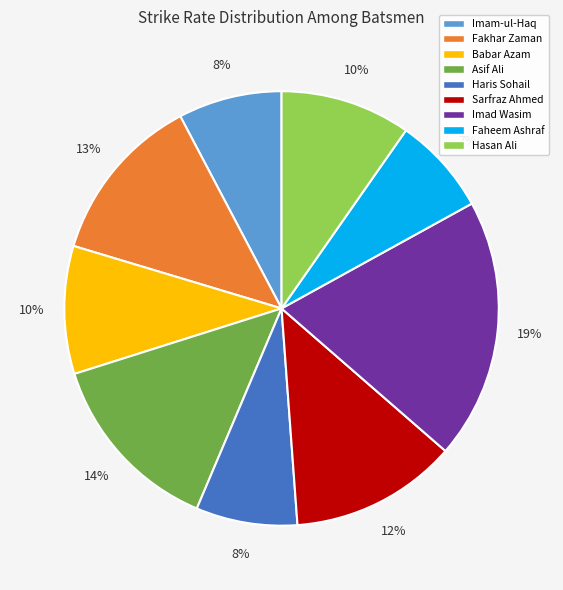

Approximately how many times larger is the value at Imad Wasim compared to Sarfraz Ahmed?

1.6